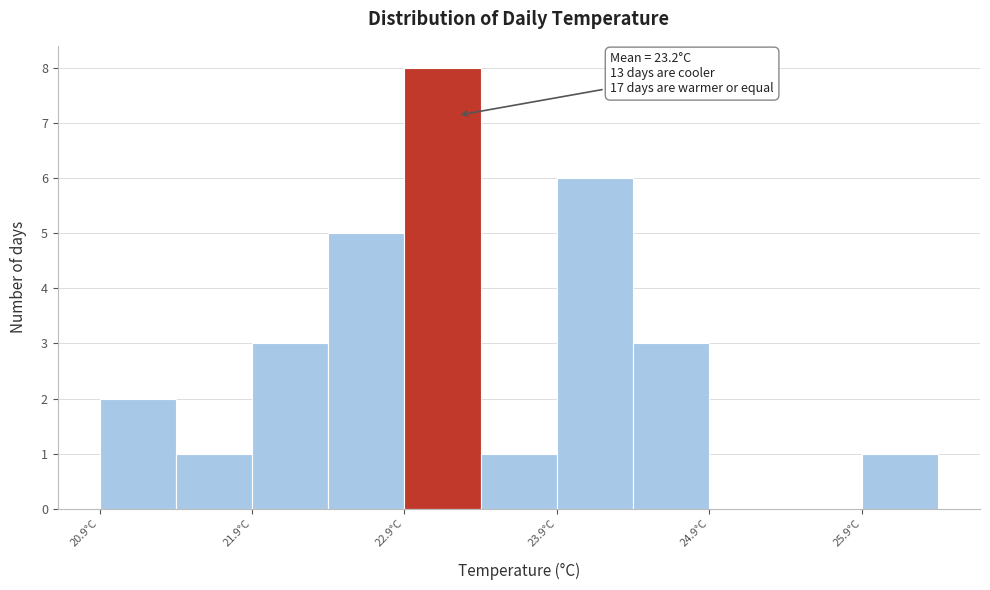

Which range on the x-axis has the tallest bar?

22.85 to 23.35